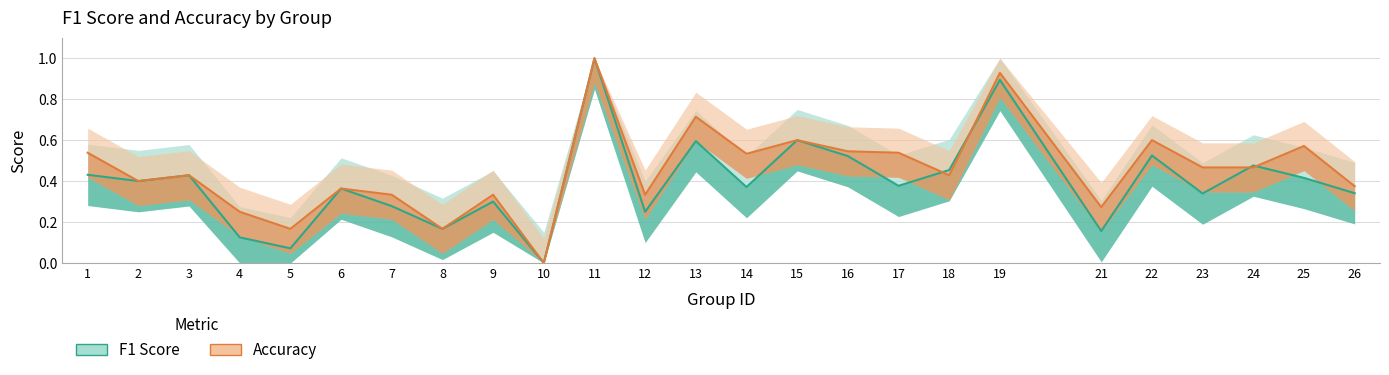

What is the difference between the F1 Score values at 8 and 17?

0.2